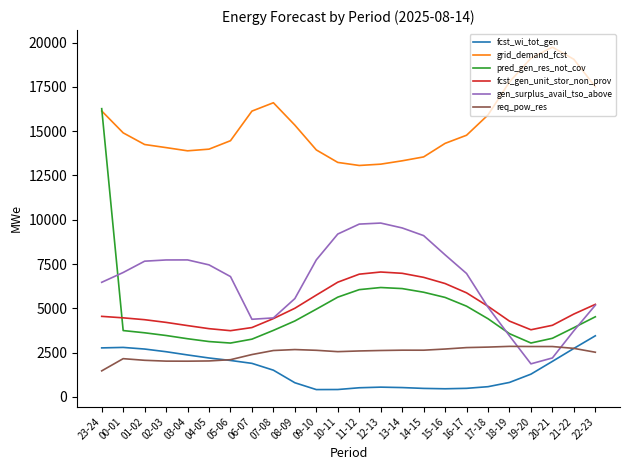

Read the req_pow_res value at 19-20, to the nearest 50.

2850